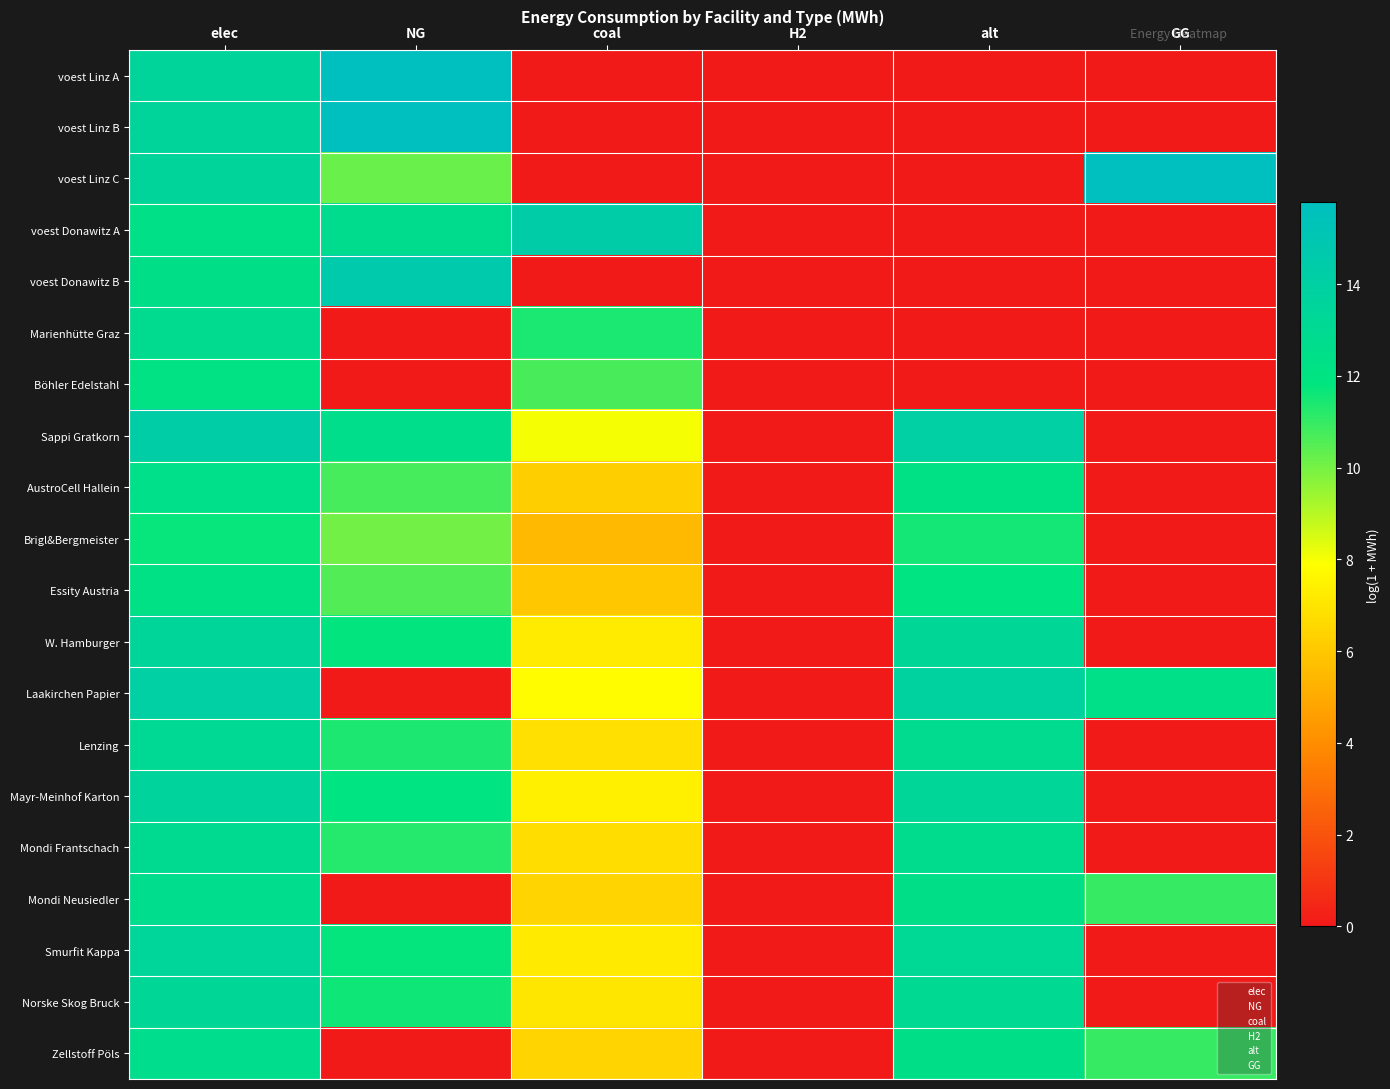

Between elec and H2, which series saw the biggest shift?

Sappi Gratkorn